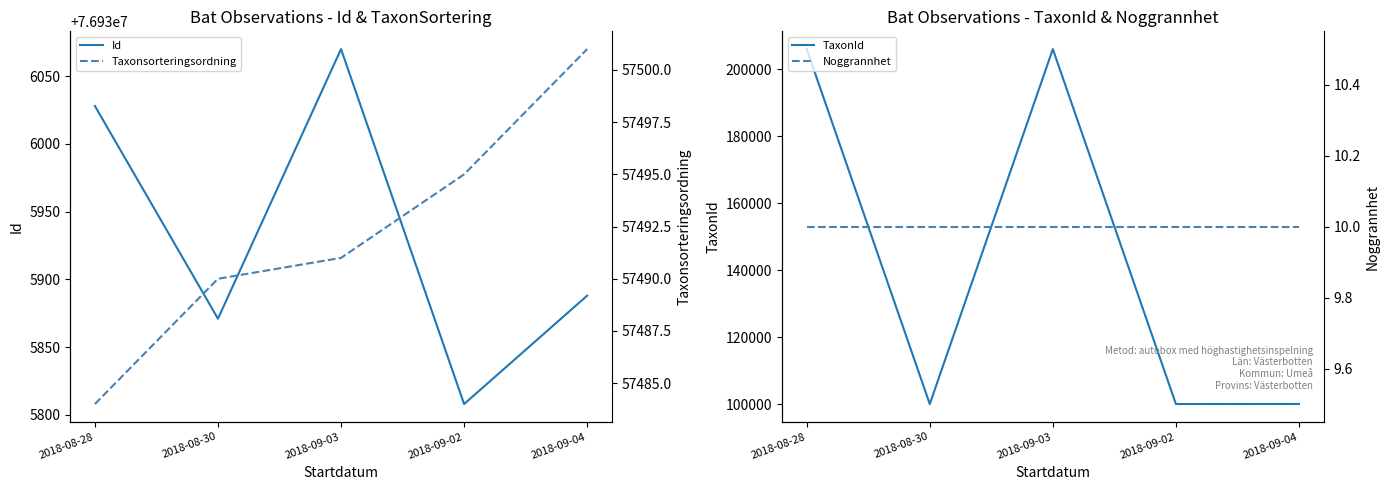

Reading left to right, extract all data points from this chart.

Id: 2018-08-28=76936028	2018-08-30=76935871	2018-09-03=76936070	2018-09-02=76935808	2018-09-04=76935888
TaxonId: 2018-08-28=205998	2018-08-30=100086	2018-09-03=205992	2018-09-02=100087	2018-09-04=100111
Taxonsorteringsordning: 2018-08-28=57484	2018-08-30=57490	2018-09-03=57491	2018-09-02=57495	2018-09-04=57501
Noggrannhet: 2018-08-28=10	2018-08-30=10	2018-09-03=10	2018-09-02=10	2018-09-04=10